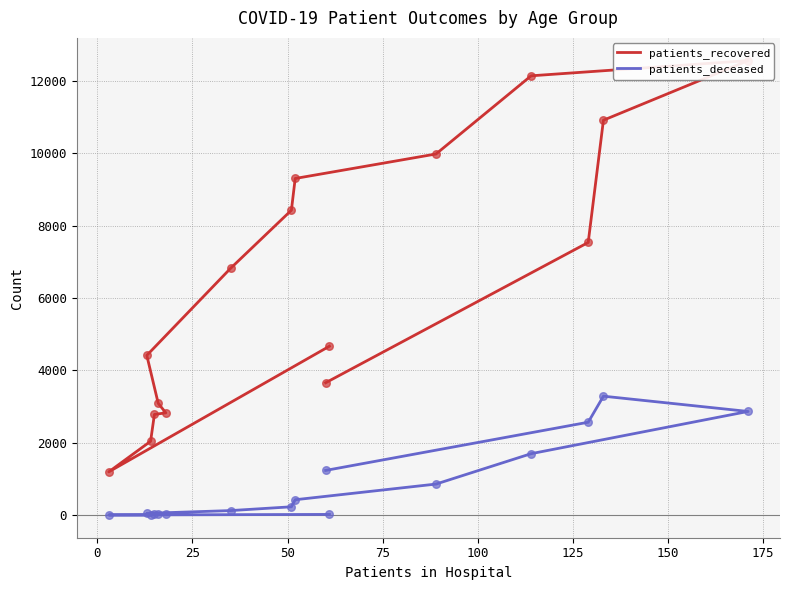

Which series has the largest total across all categories?

patients_recovered